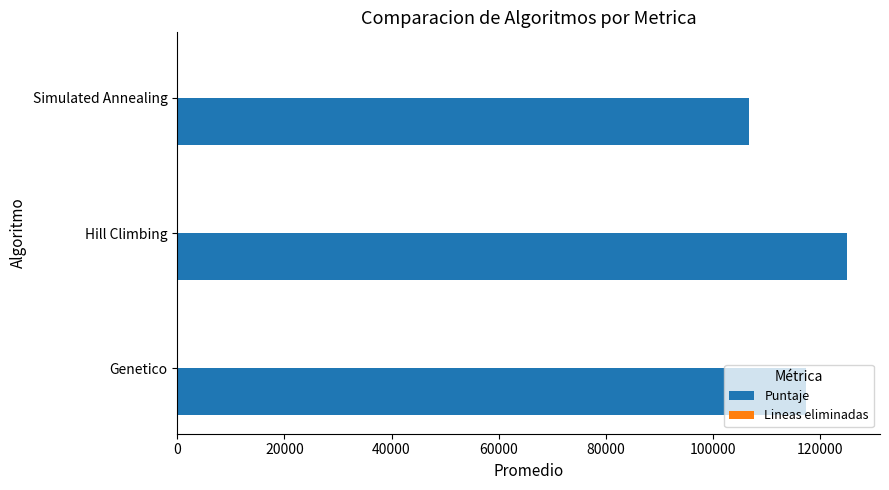

Between Genetico and Simulated Annealing, which series saw the biggest shift?

Puntaje